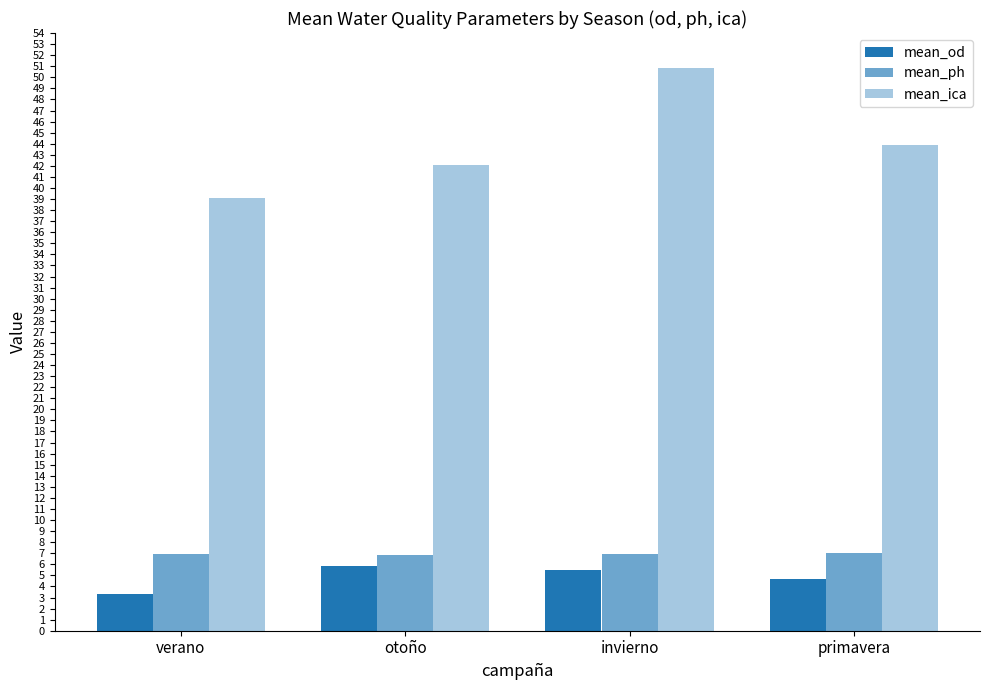

What is the sum of all mean_ph values?

27.8